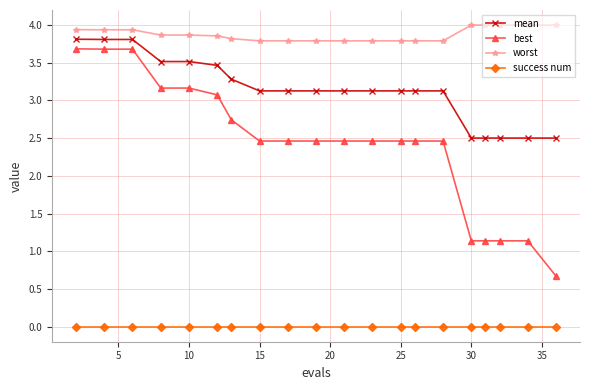

Which series has the widest spread of values?

best